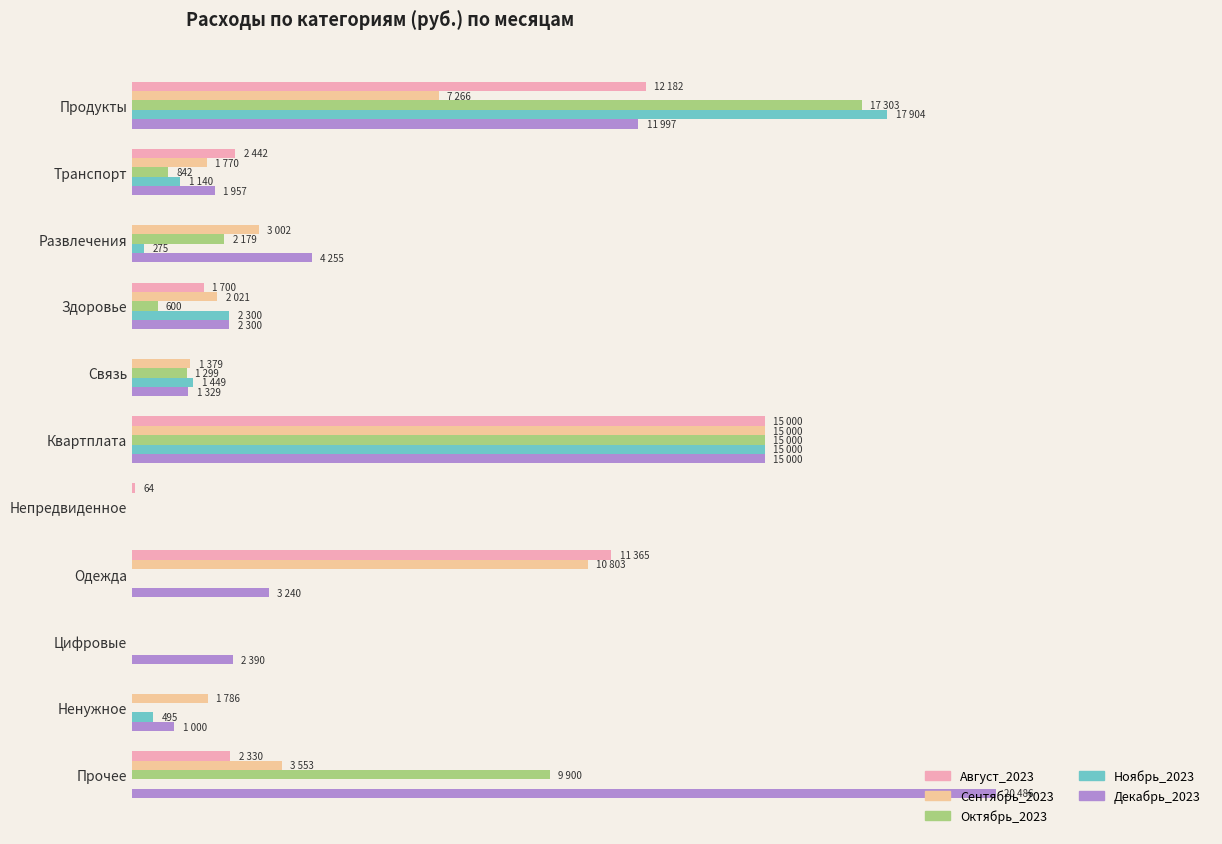

What are all the series names shown in the legend?

Август_2023, Сентябрь_2023, Октябрь_2023, Ноябрь_2023, Декабрь_2023